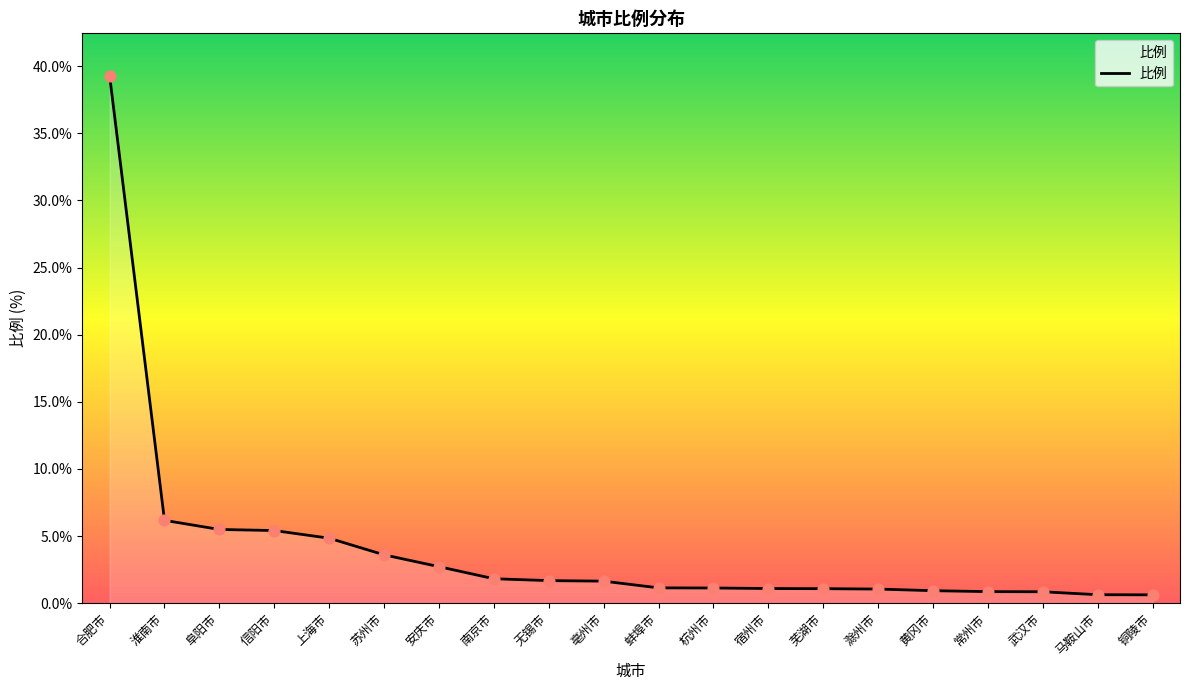

Approximately how many times larger is the value at 铜陵市 compared to 阜阳市?

0.1